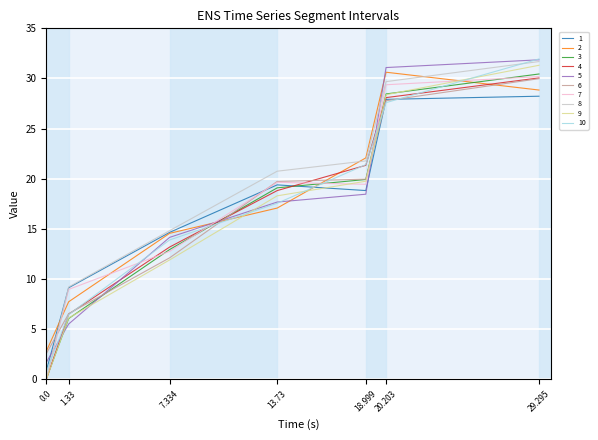

Is it true that 3 equals 9.7 at 20.203?

False